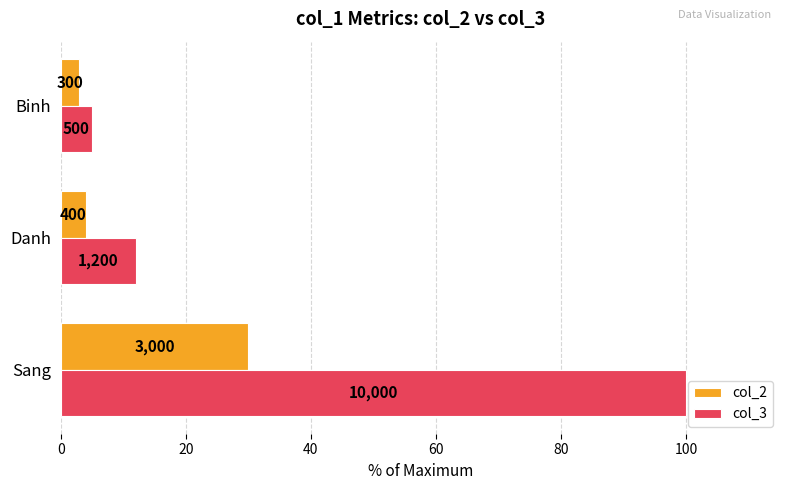

Which series has the widest spread of values?

col_3